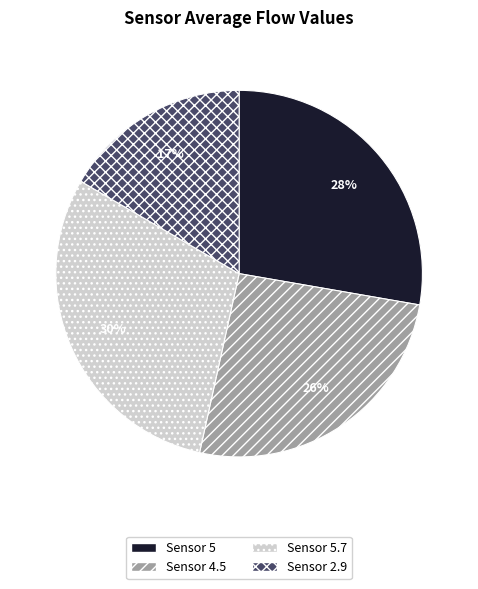

Is there any slice that represents more than half of the pie?

No